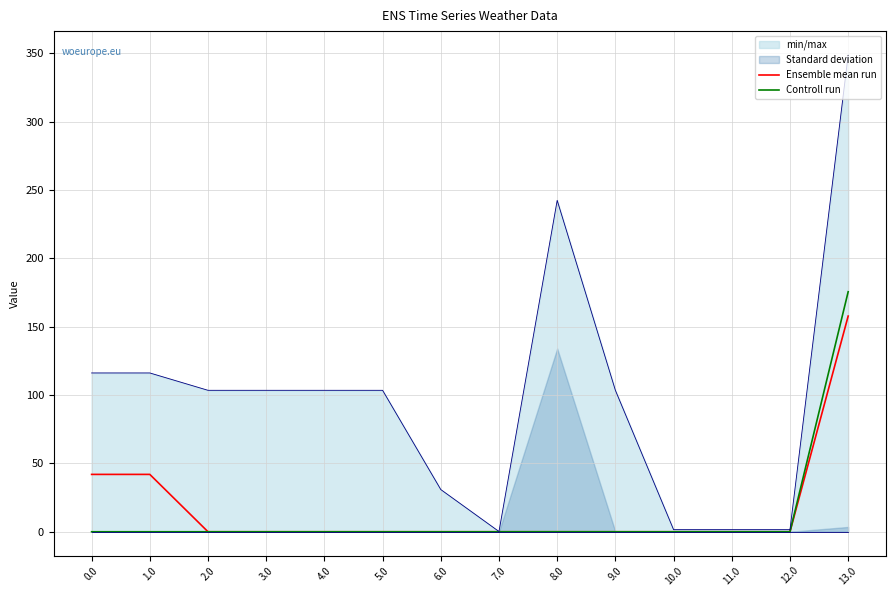

Reading left to right, transcribe all the data shown in this chart.

Ensemble mean run: 42.0	42.0	0.0	0.0	0.0	0.0	0.0	0.0	0.0	0.0	0.0	0.0	0.0	157.8
Controll run: 0.0	0.0	0.0	0.0	0.0	0.0	0.0	0.0	0.0	0.0	0.0	0.0	0.0	175.6